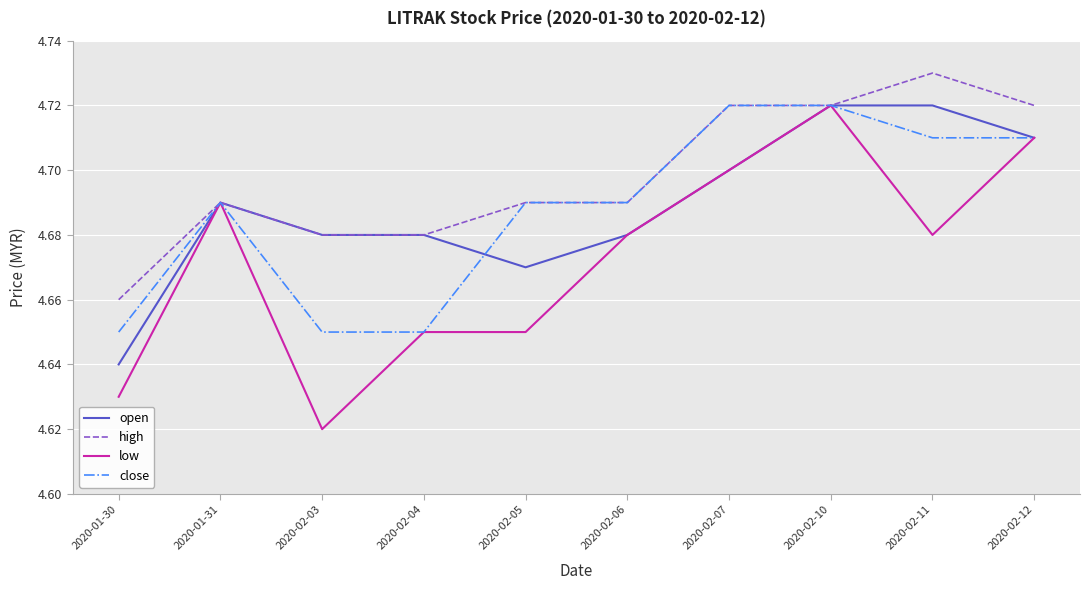

True or false: high has a value of 1.1 at 2020-02-06.

False